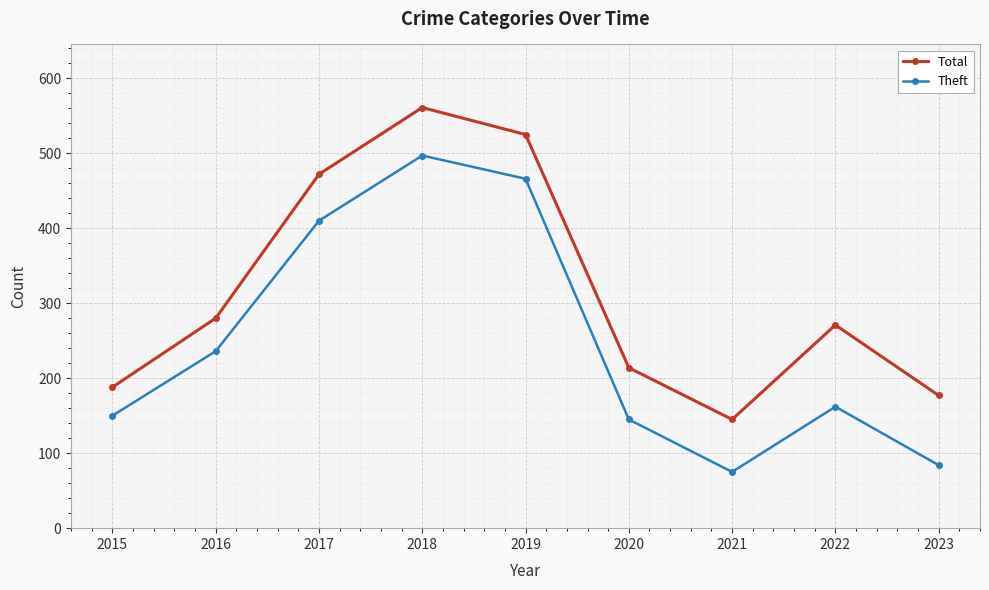

At which category does the chart reach its minimum across all series?

2021